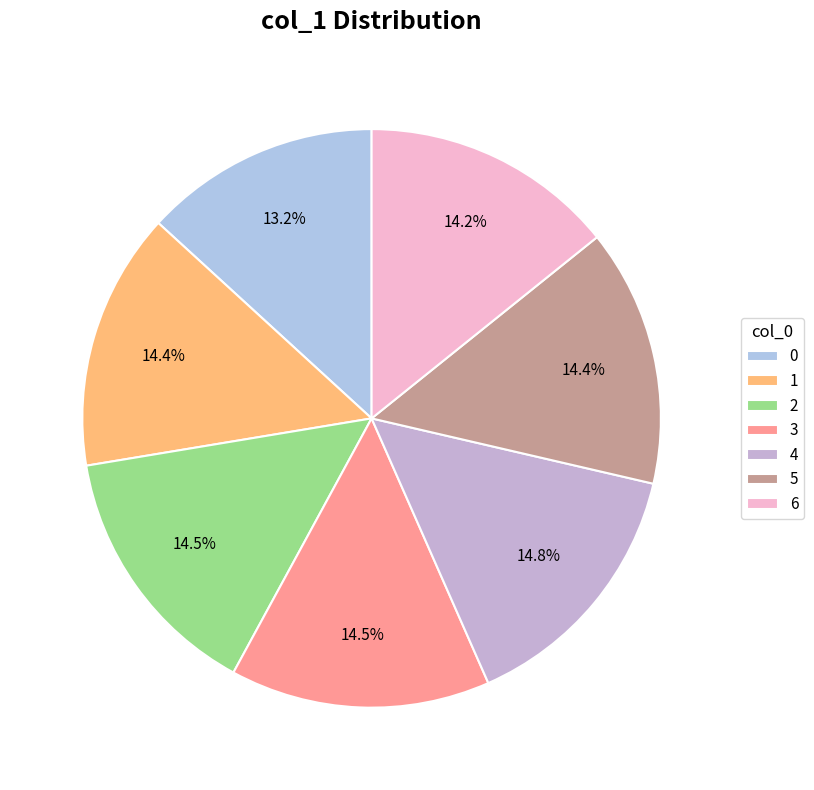

Is it true that 0 is 2% of the pie?

False